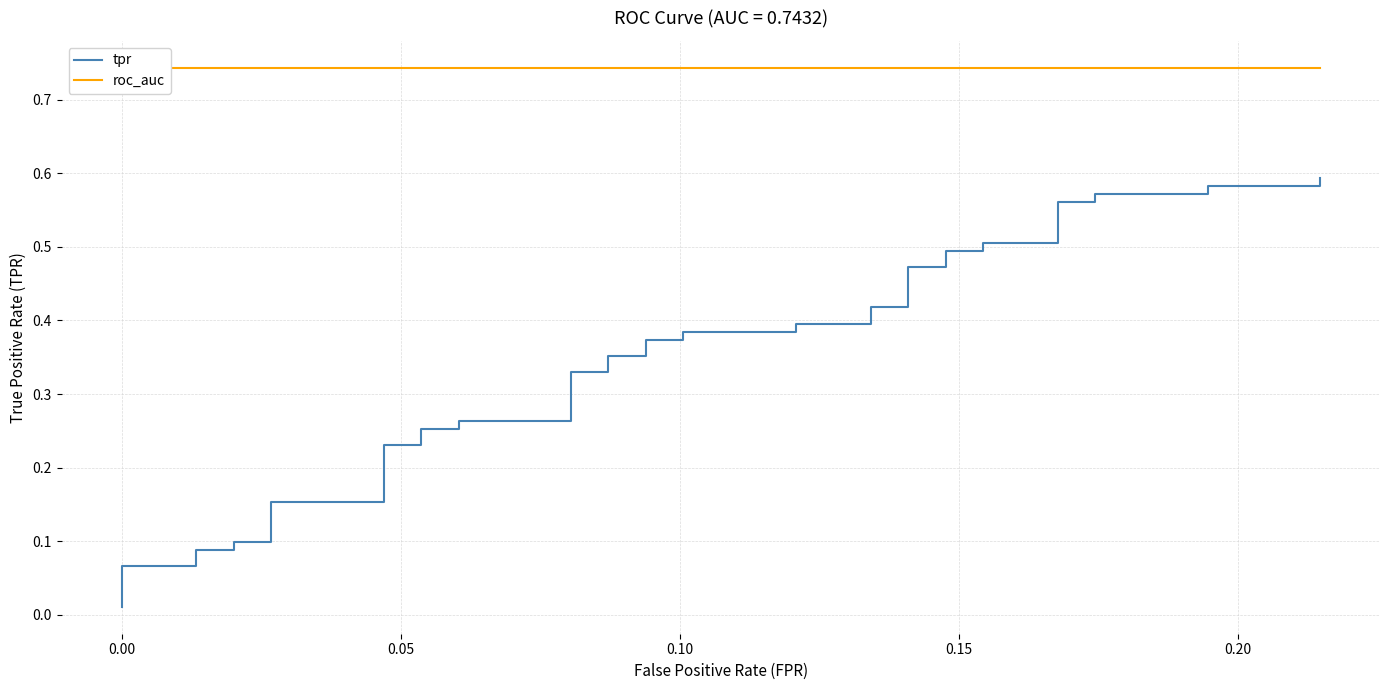

What is the maximum value shown in the chart?

0.7